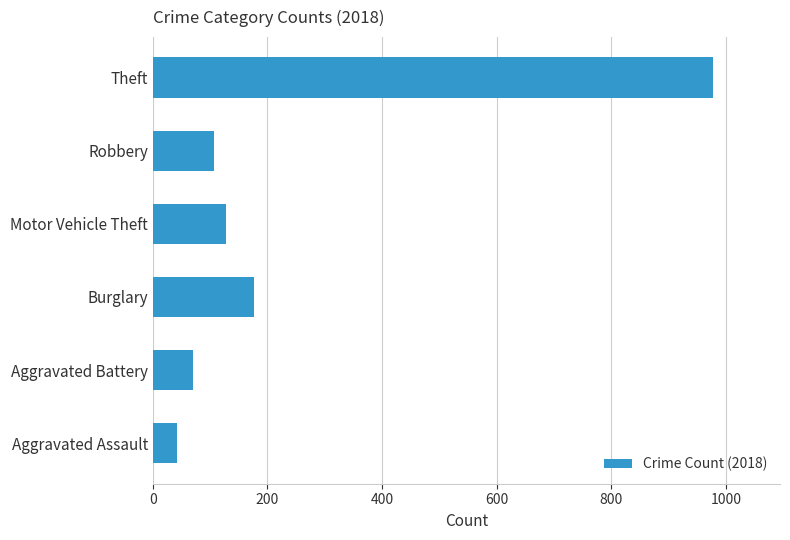

What is the difference between the maximum and minimum values?

934